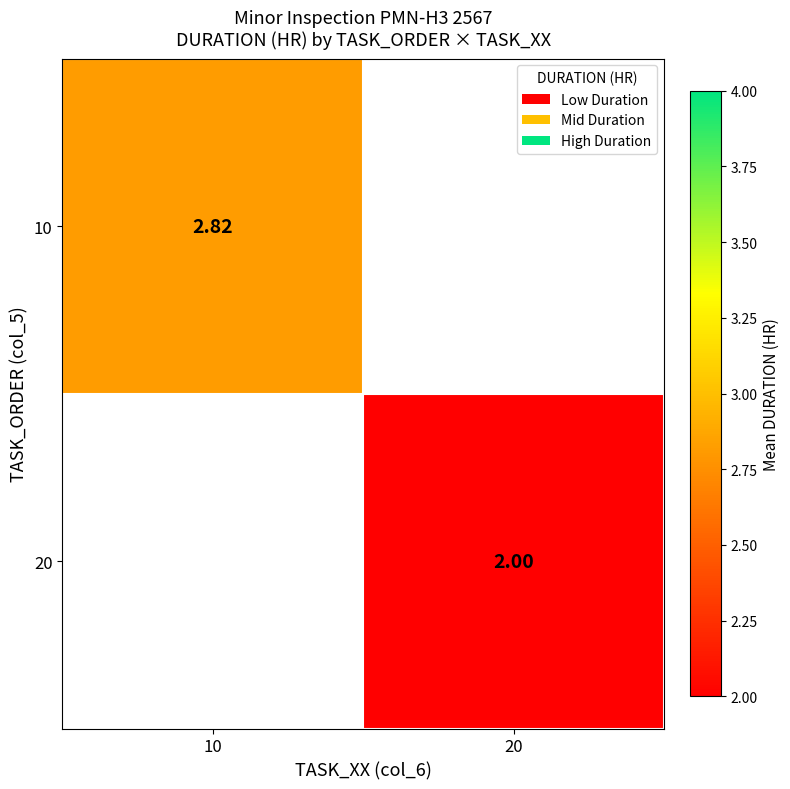

Is the value of 20 at 20 greater than the value of 10 at 10?

No